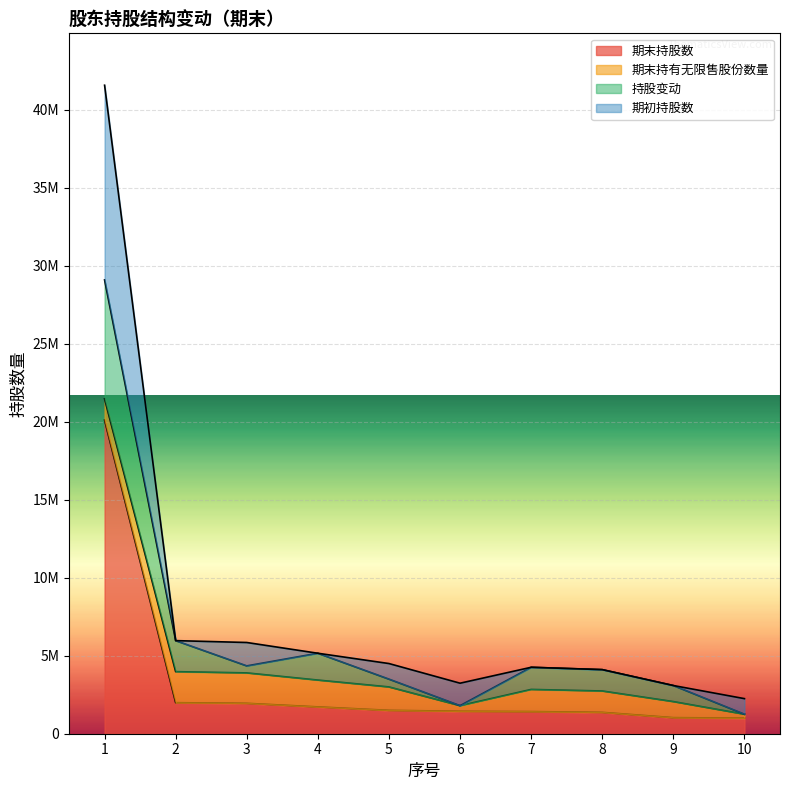

What are all the series names shown in the legend?

期末持股数, 期末持有无限售股份数量, 持股变动, 期初持股数